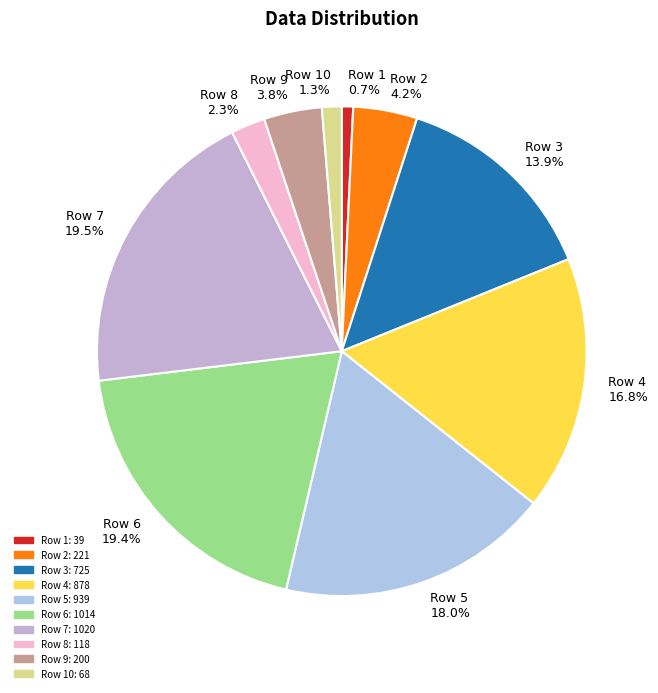

Does Row 7 19.5% represent more than half of the total?

No